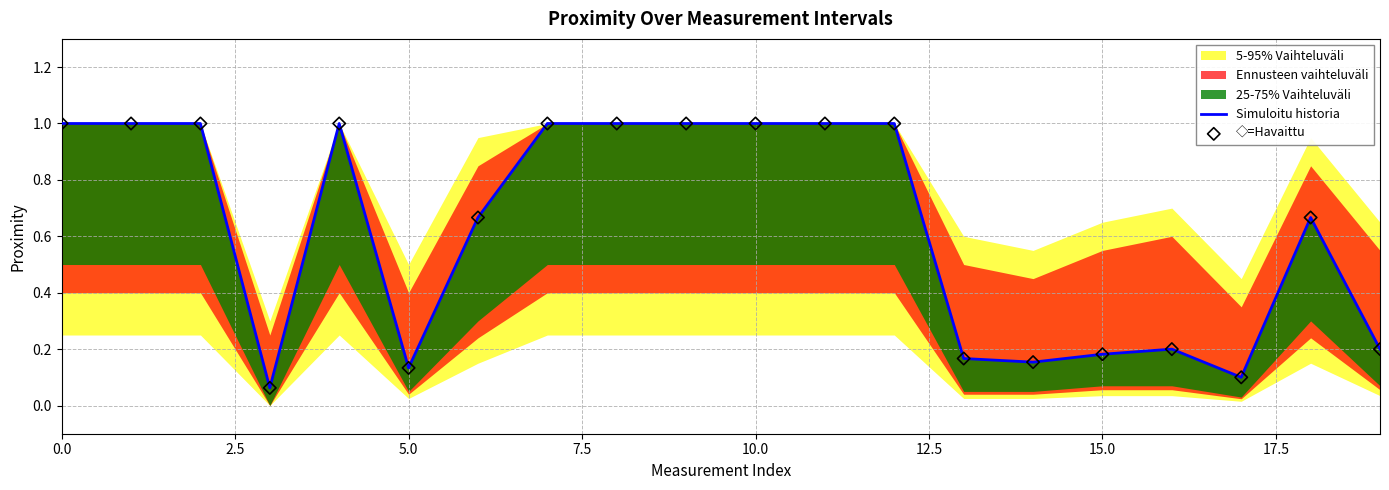

At how many categories does at least one series exceed 0?

20